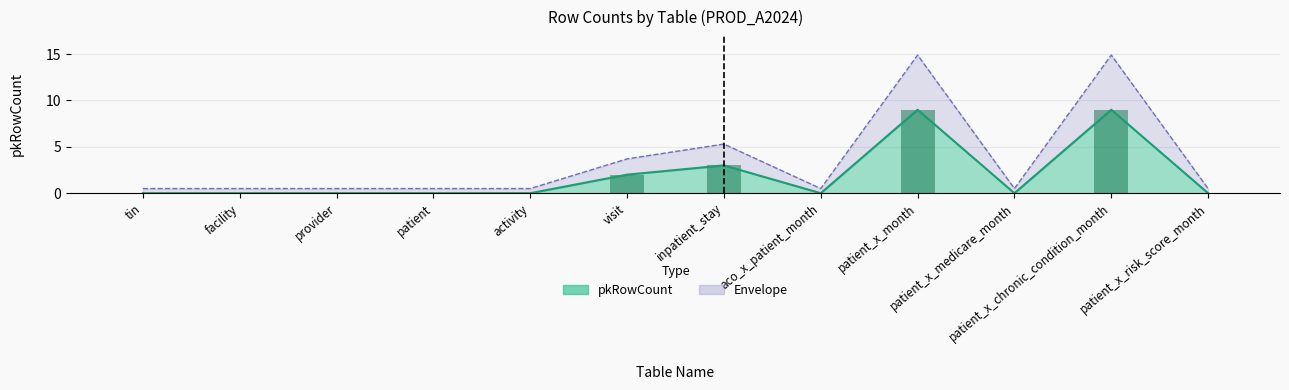

Which has a higher value, tin or inpatient_stay?

inpatient_stay